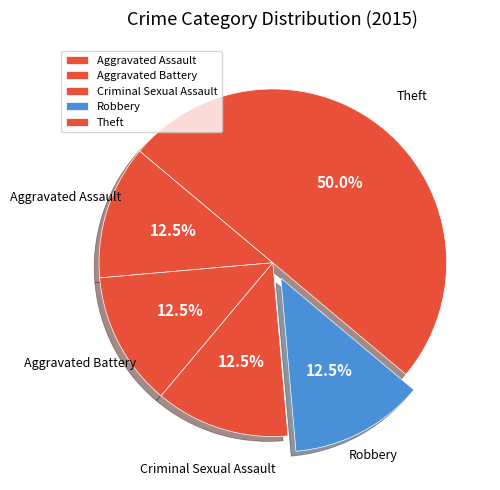

How much of the chart is everything except Aggravated Battery?

87.5%